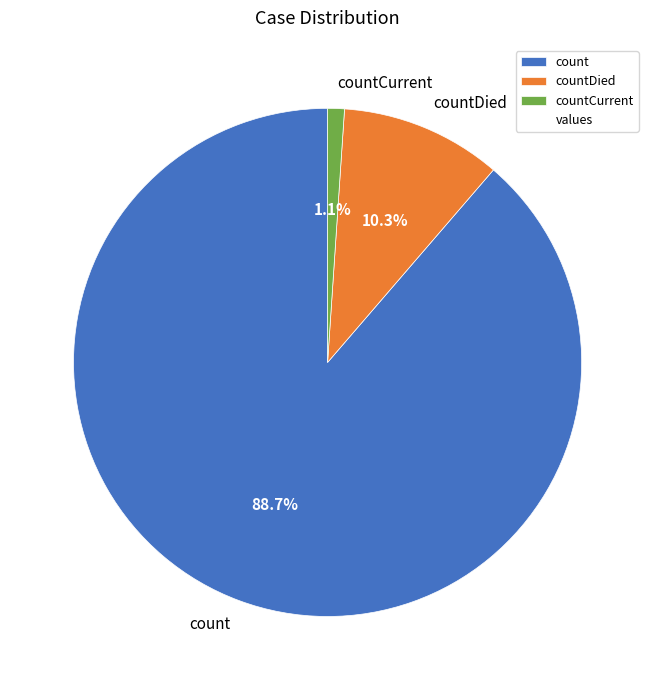

To the nearest percent, what portion does countDied represent?

10%